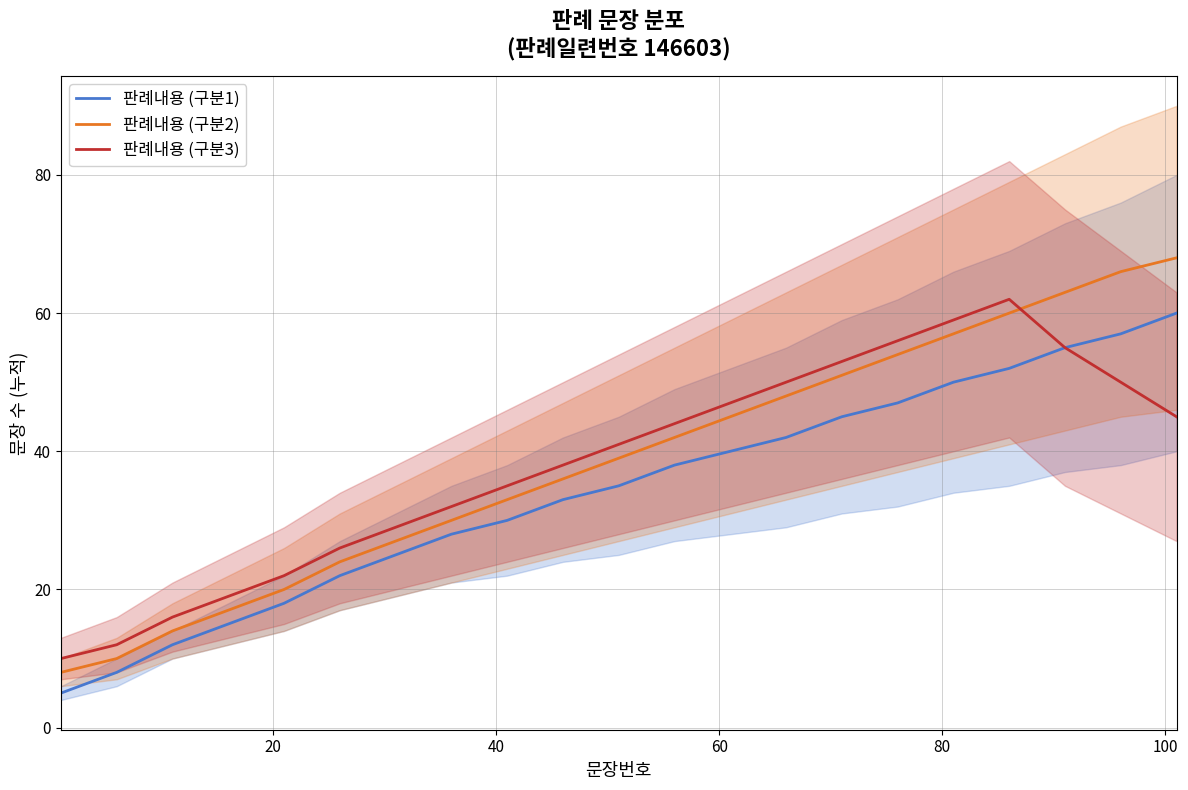

Which series ends up on top after the final intersection of 판례내용 (구분3) and 판례내용 (구분2)?

판례내용 (구분2)